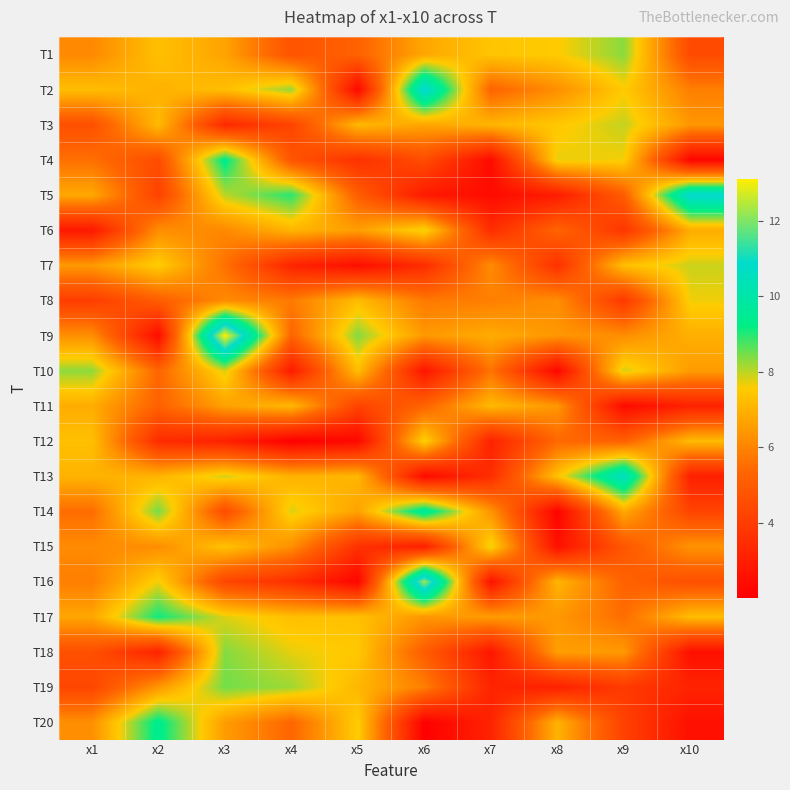

Reading right to left, transcribe all the data shown in this chart.

T1: x10=4.5	x9=8.3	x8=7.5	x7=7.4	x6=6.8	x5=5.2	x4=4.7	x3=6.7	x2=7.3	x1=6.1
T2: x10=5.9	x9=7.5	x8=6.2	x7=5.3	x6=11.0	x5=2.3	x4=8.2	x3=7.3	x2=7.0	x1=7.3
T3: x10=6.4	x9=8.0	x8=7.5	x7=7.1	x6=6.7	x5=7.1	x4=4.2	x3=3.3	x2=7.2	x1=4.6
T4: x10=2.2	x9=7.6	x8=7.7	x7=2.4	x6=4.5	x5=3.6	x4=4.8	x3=9.4	x2=4.5	x1=5.6
T5: x10=11.0	x9=5.1	x8=2.9	x7=2.4	x6=2.9	x5=5.1	x4=9.0	x3=8.0	x2=4.2	x1=6.8
T6: x10=6.9	x9=3.8	x8=5.3	x7=3.5	x6=7.7	x5=6.6	x4=7.1	x3=6.1	x2=6.2	x1=2.8
T7: x10=7.9	x9=7.3	x8=3.6	x7=6.2	x6=3.5	x5=2.5	x4=3.2	x3=5.6	x2=7.6	x1=6.5
T8: x10=7.7	x9=3.9	x8=6.2	x7=5.9	x6=5.8	x5=7.2	x4=5.8	x3=6.1	x2=5.1	x1=4.0
T9: x10=6.9	x9=6.2	x8=6.4	x7=6.9	x6=6.4	x5=8.4	x4=5.3	x3=13.1	x2=2.4	x1=6.3
T10: x10=6.5	x9=7.9	x8=2.2	x7=5.6	x6=2.7	x5=7.3	x4=2.9	x3=7.8	x2=5.3	x1=8.3
T11: x10=3.1	x9=2.4	x8=6.4	x7=7.1	x6=5.3	x5=4.2	x4=7.1	x3=6.6	x2=5.2	x1=6.9
T12: x10=7.2	x9=5.2	x8=5.4	x7=3.1	x6=7.7	x5=2.3	x4=2.0	x3=3.1	x2=3.5	x1=7.3
T13: x10=3.0	x9=10.7	x8=7.4	x7=3.5	x6=2.4	x5=7.1	x4=7.0	x3=7.9	x2=7.0	x1=7.0
T14: x10=4.2	x9=6.8	x8=2.1	x7=6.3	x6=9.7	x5=6.6	x4=7.8	x3=4.5	x2=8.5	x1=5.5
T15: x10=6.3	x9=4.8	x8=2.5	x7=7.7	x6=3.0	x5=3.6	x4=6.2	x3=7.4	x2=6.2	x1=6.2
T16: x10=4.6	x9=5.2	x8=7.1	x7=2.6	x6=12.3	x5=2.2	x4=3.6	x3=4.3	x2=7.7	x1=5.9
T17: x10=7.2	x9=5.5	x8=6.4	x7=6.5	x6=6.4	x5=7.3	x4=7.3	x3=7.8	x2=9.2	x1=6.7
T18: x10=2.5	x9=6.4	x8=6.6	x7=2.7	x6=5.1	x5=7.5	x4=7.7	x3=8.4	x2=3.1	x1=4.6
T19: x10=3.2	x9=3.9	x8=3.1	x7=3.2	x6=5.9	x5=7.1	x4=8.2	x3=8.5	x2=6.4	x1=4.3
T20: x10=2.5	x9=4.2	x8=7.0	x7=3.2	x6=2.0	x5=7.6	x4=5.3	x3=6.5	x2=9.4	x1=6.2